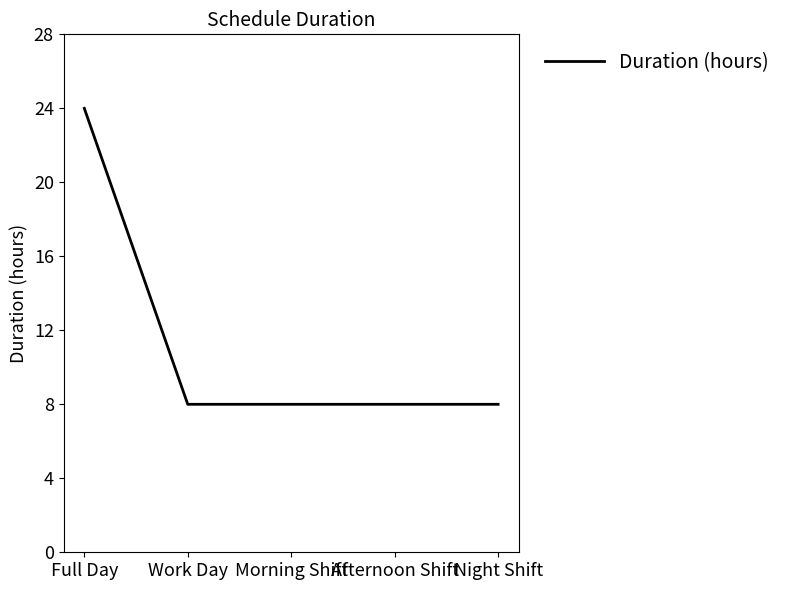

Is it true that the value at Night Shift is 11?

False